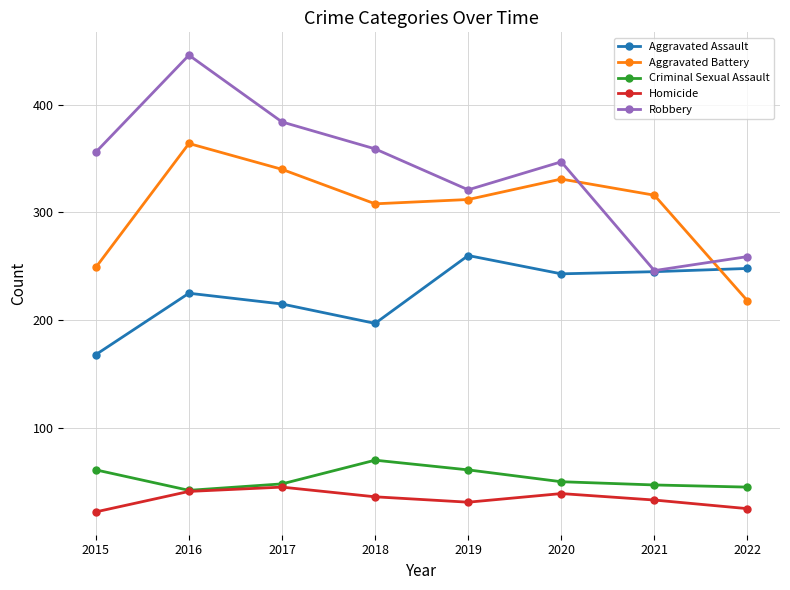

True or false: Criminal Sexual Assault and Aggravated Assault intersect in this chart.

False